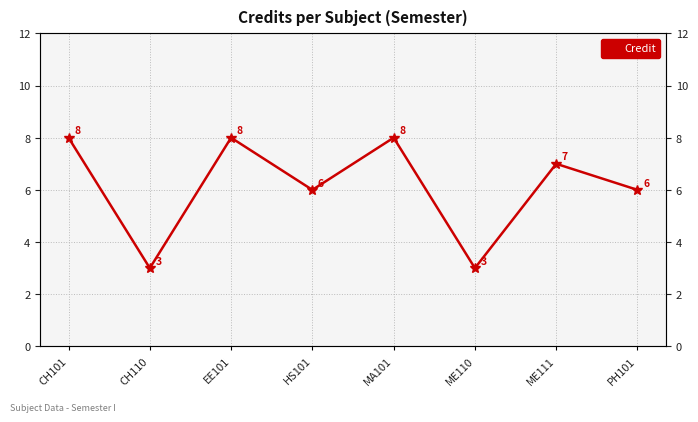

Rank the categories by value from lowest to highest.

CH110, ME110, HS101, PH101, ME111, CH101, EE101, MA101